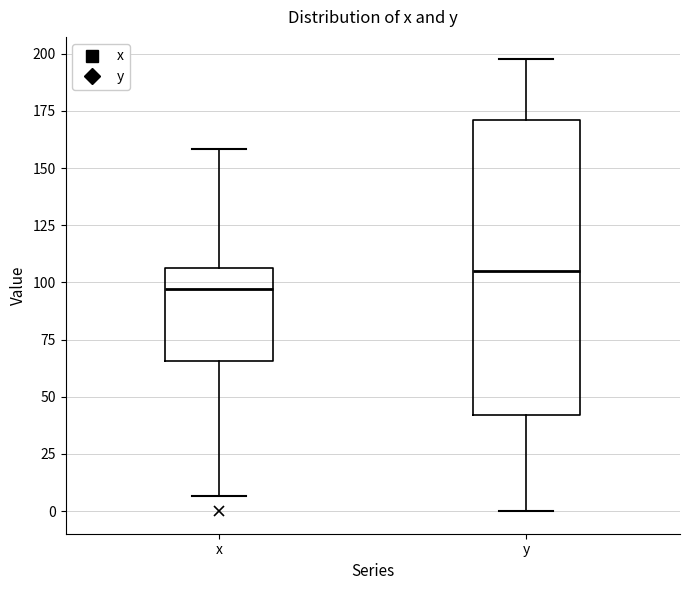

Which box is the tallest, from its lower edge to its upper edge?

y